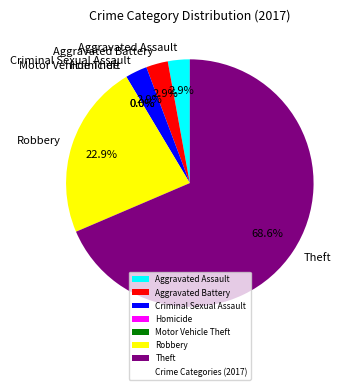

What is the smallest slice in the pie chart?

Homicide